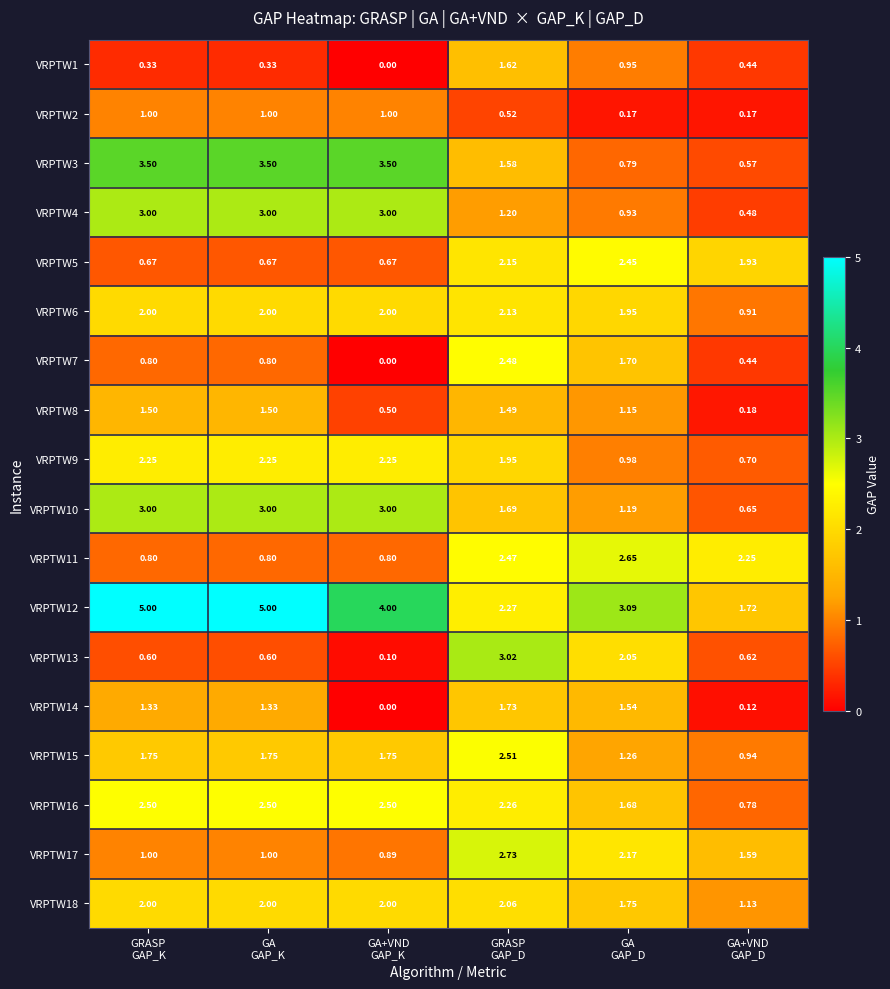

Which series changed the most between GA
GAP_K and GRASP
GAP_D?

VRPTW12